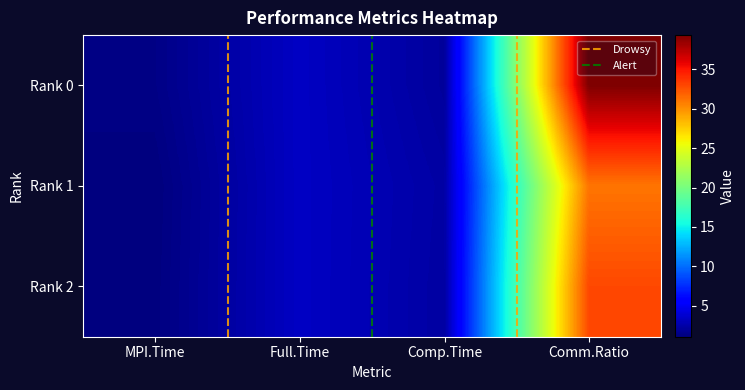

What is the difference between the Rank 0 values at Full.Time and Comm.Ratio?

36.0